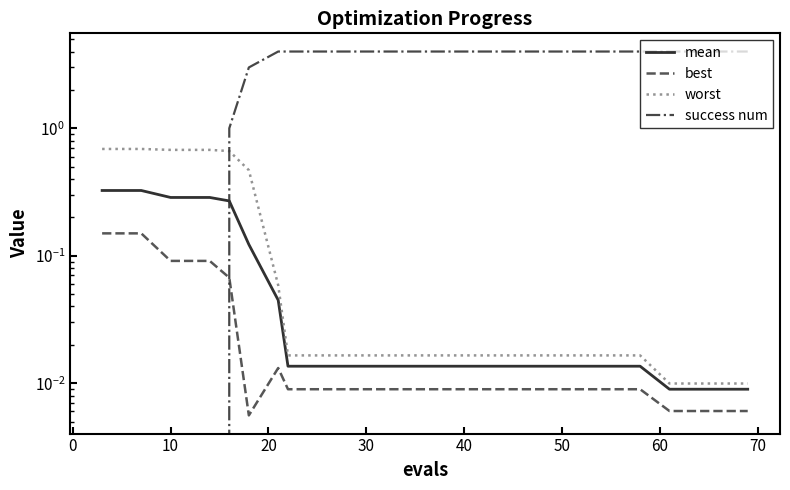

At 70, list the series in order from largest to smallest.

success num, worst, mean, best